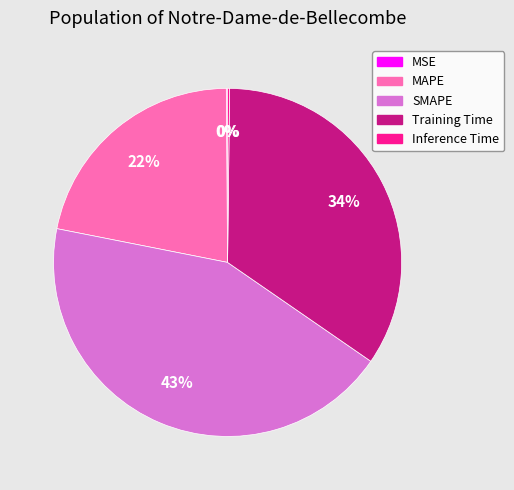

What is the ratio of the value at MAPE to the value at SMAPE?

0.5